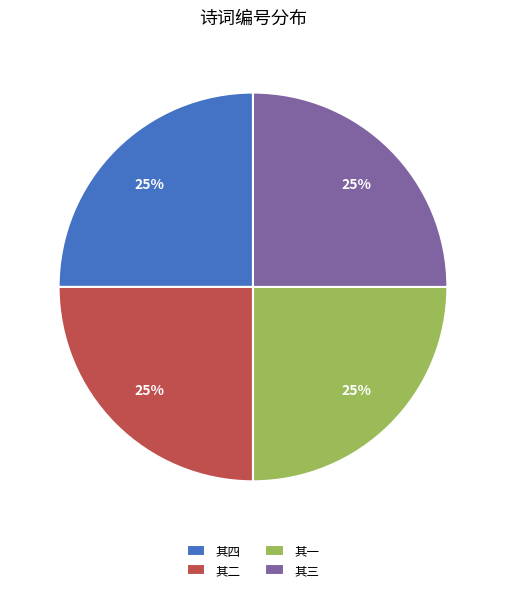

Approximately how many times larger is the value at 其三 compared to 其二?

1.0